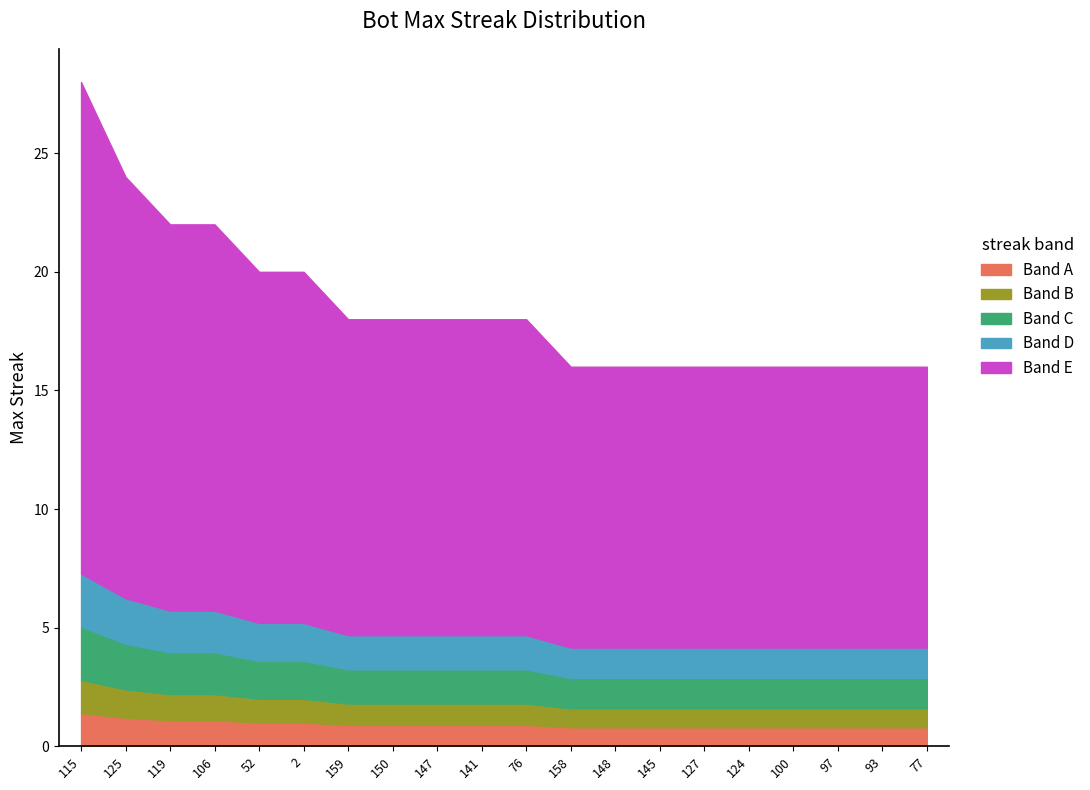

What is the label of the 12th point from the left?

158